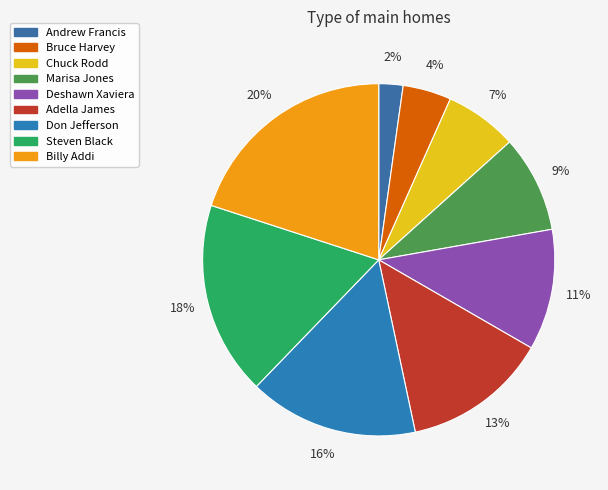

Which slice is the largest?

Billy Addi